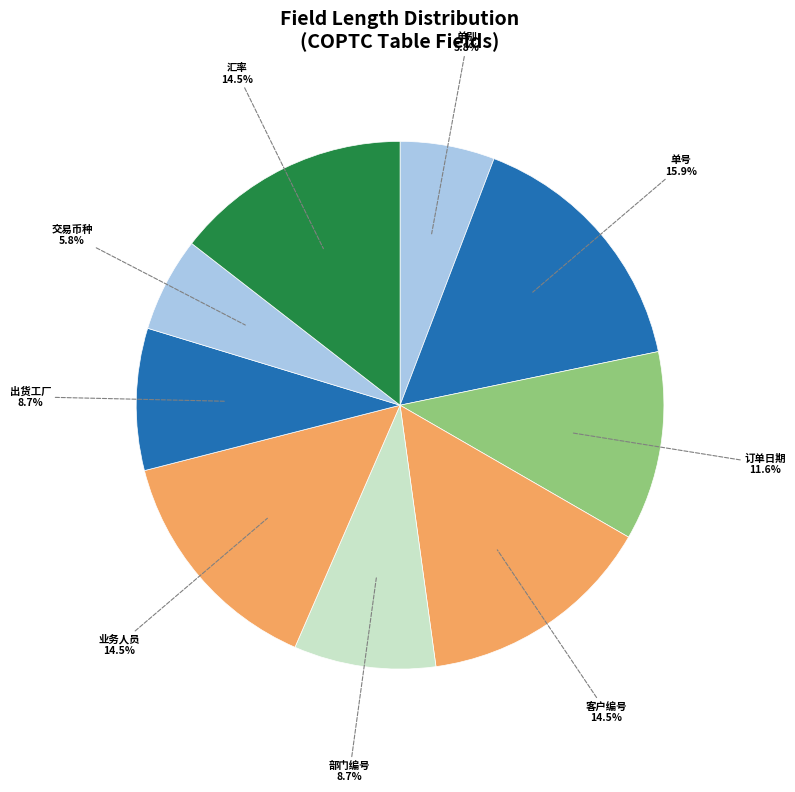

Which has a higher value, 交易币种 or 单号?

单号